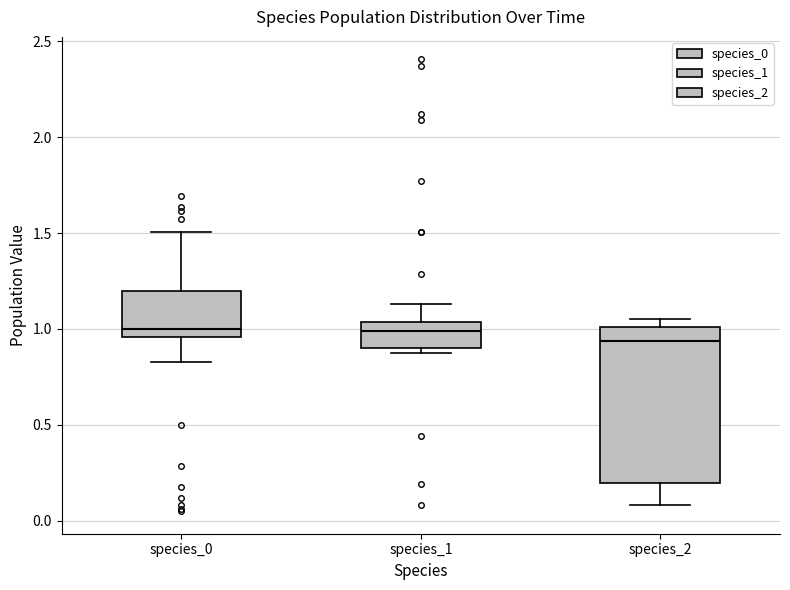

Where is the upper edge of the box for species_2 on the y-axis? The values are not printed on the chart, so give them approximately, as read against the axis.

1.00